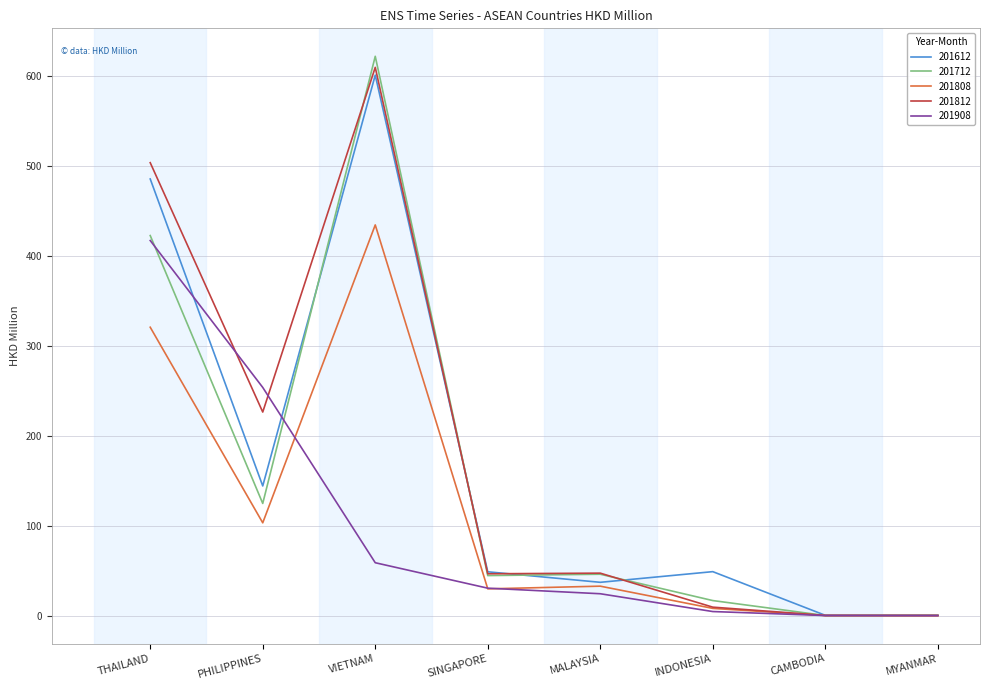

How many lines are shown in the chart?

5